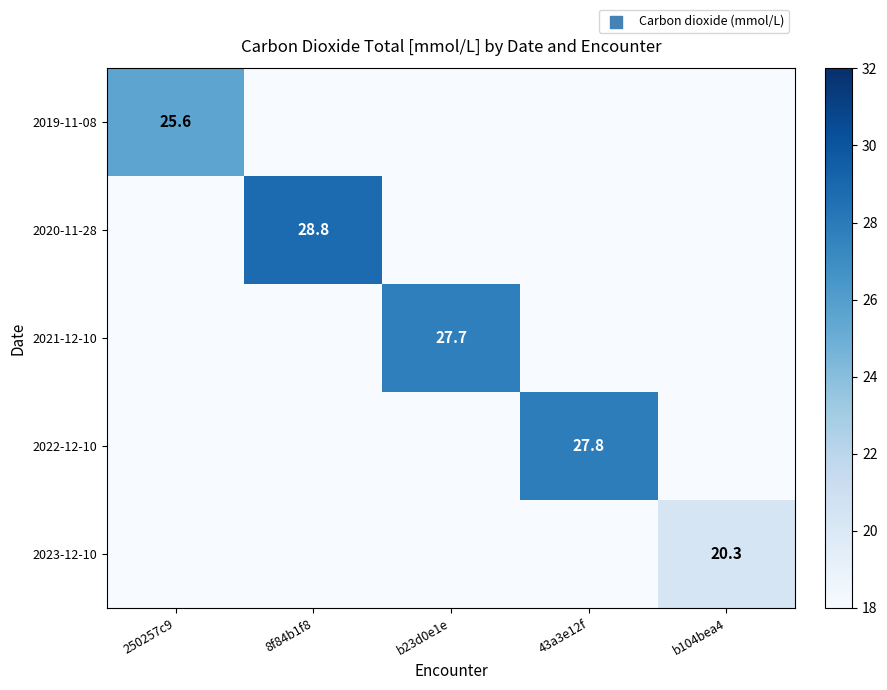

What is the spread (max minus min) of values at 250257c9?

7.6